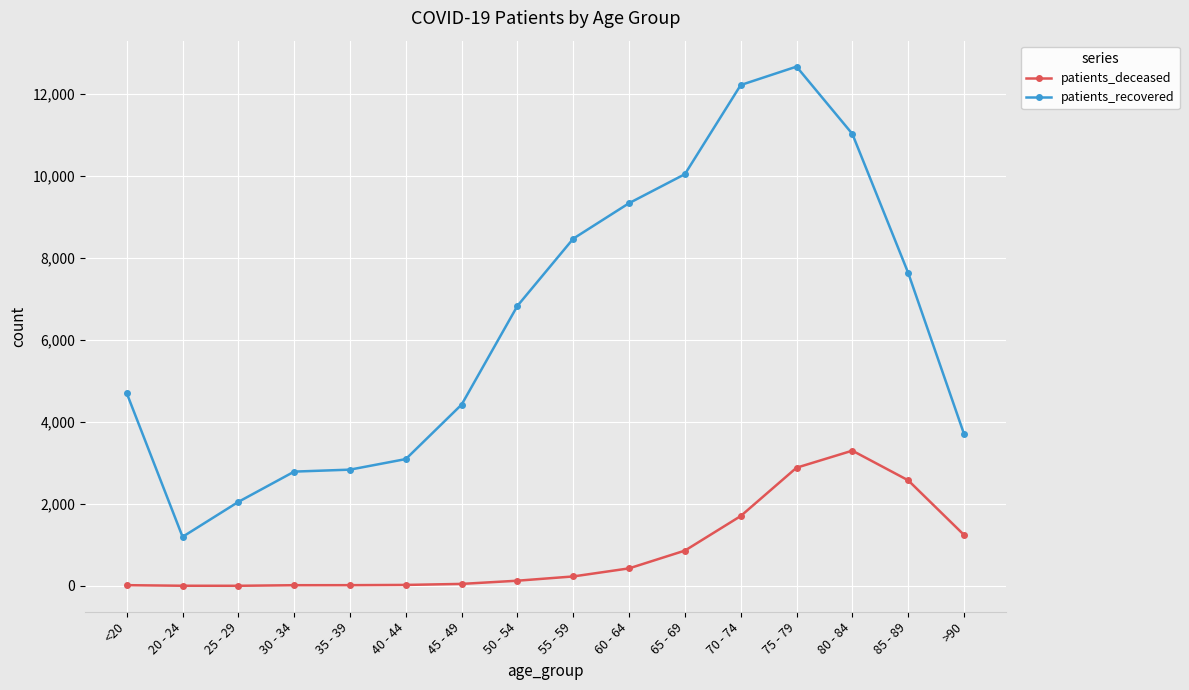

At how many categories does at least one series exceed 4342?

10